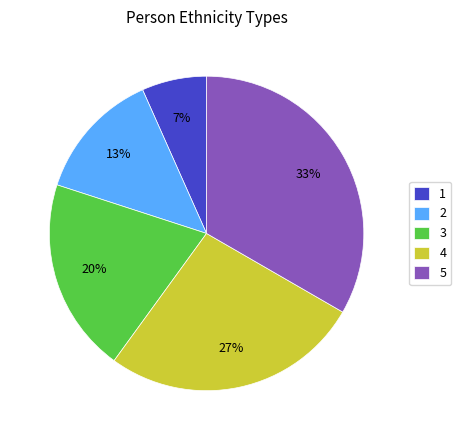

Combined, do 1 and 5 account for over 50%?

No